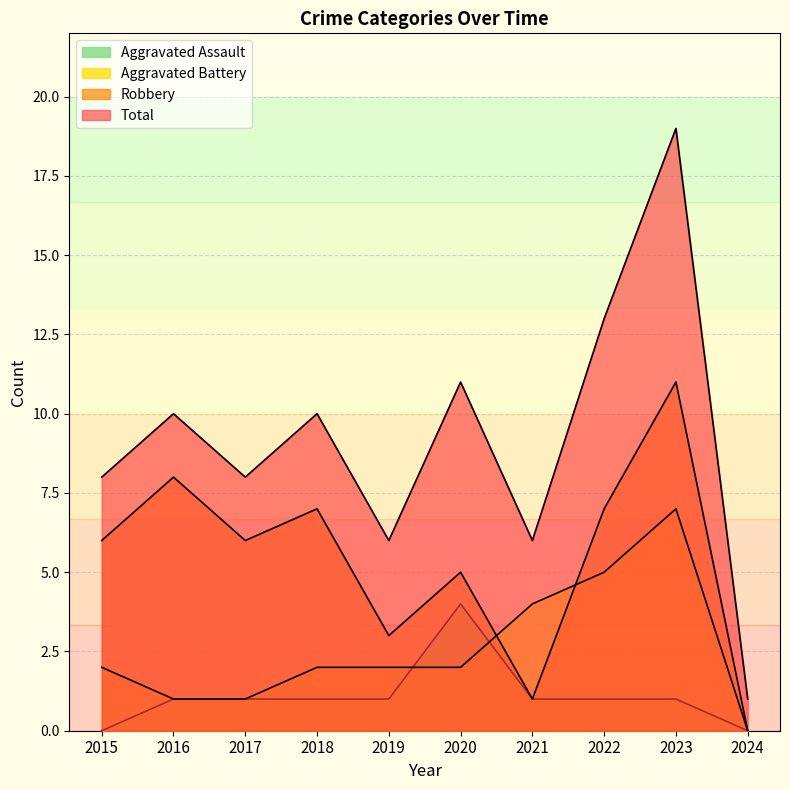

Reading left to right, list all the values displayed in this chart.

Aggravated Assault: 2015=0	2016=1	2017=1	2018=1	2019=1	2020=4	2021=1	2022=1	2023=1	2024=0
Aggravated Battery: 2015=2	2016=1	2017=1	2018=2	2019=2	2020=2	2021=4	2022=5	2023=7	2024=0
Robbery: 2015=6	2016=8	2017=6	2018=7	2019=3	2020=5	2021=1	2022=7	2023=11	2024=0
Total: 2015=8	2016=10	2017=8	2018=10	2019=6	2020=11	2021=6	2022=13	2023=19	2024=1